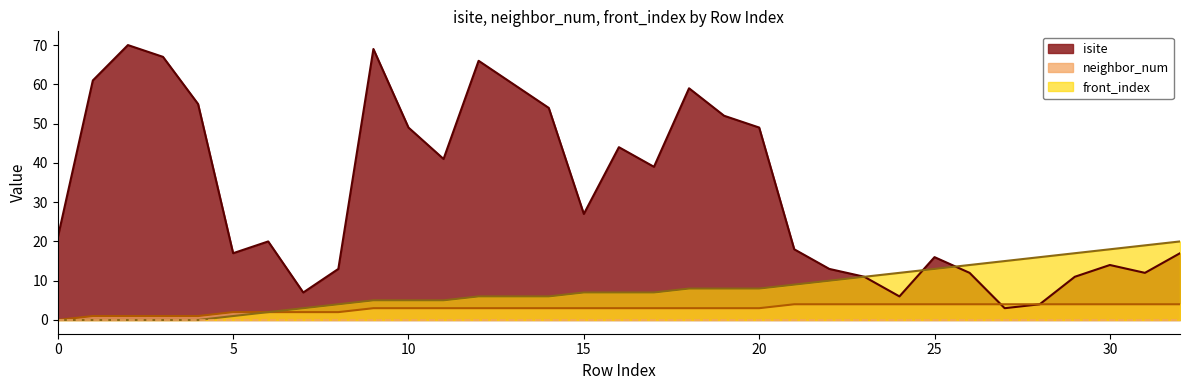

At which label does isite first exceed 21?

1